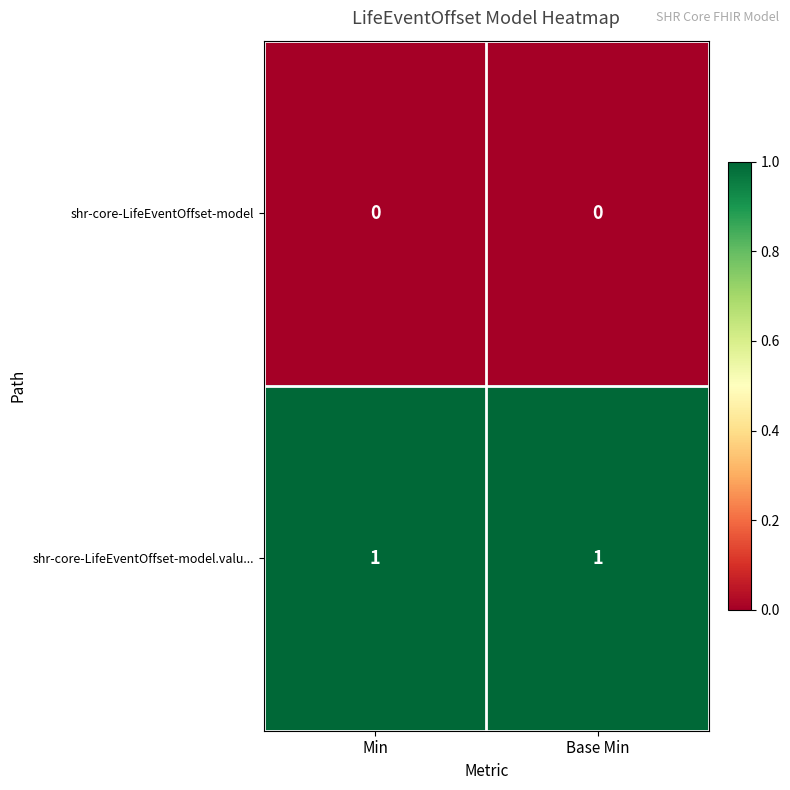

List the series in order of their peak value, lowest first.

shr-core-LifeEventOffset-model, shr-core-LifeEventOffset-model.valu...